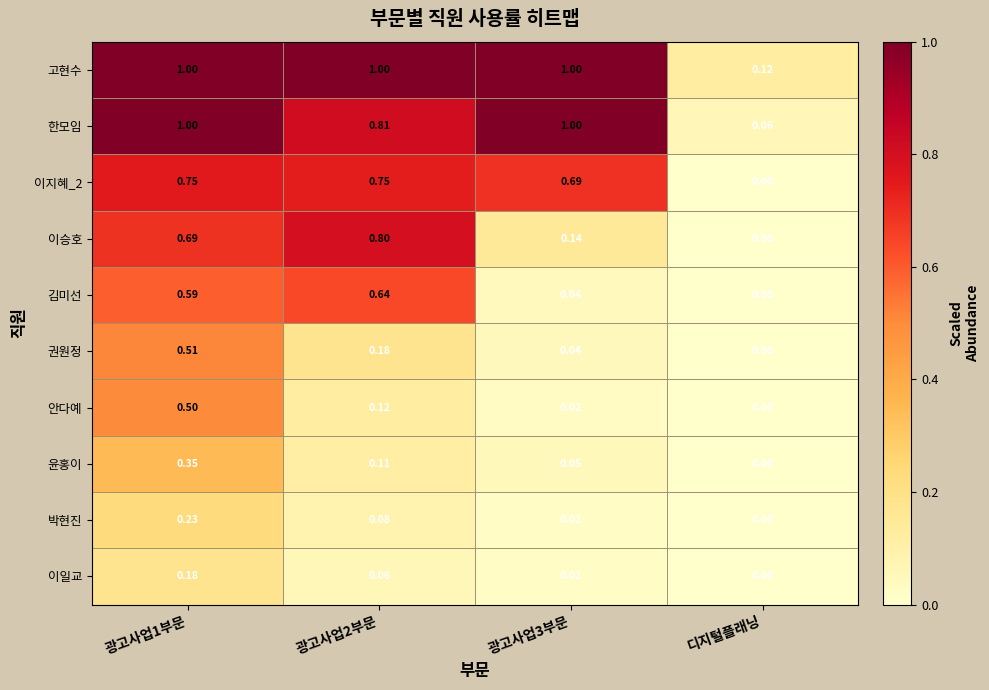

At which label does 이승호 reach its minimum?

디지털플래닝